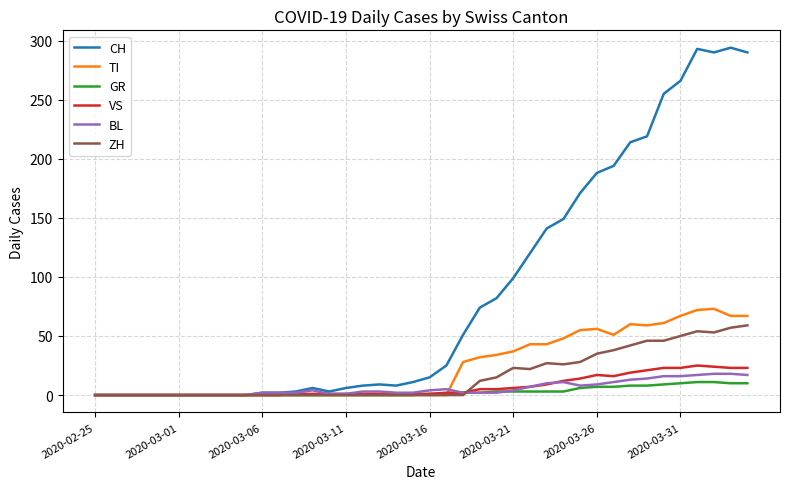

Which series has the largest total across all categories?

CH